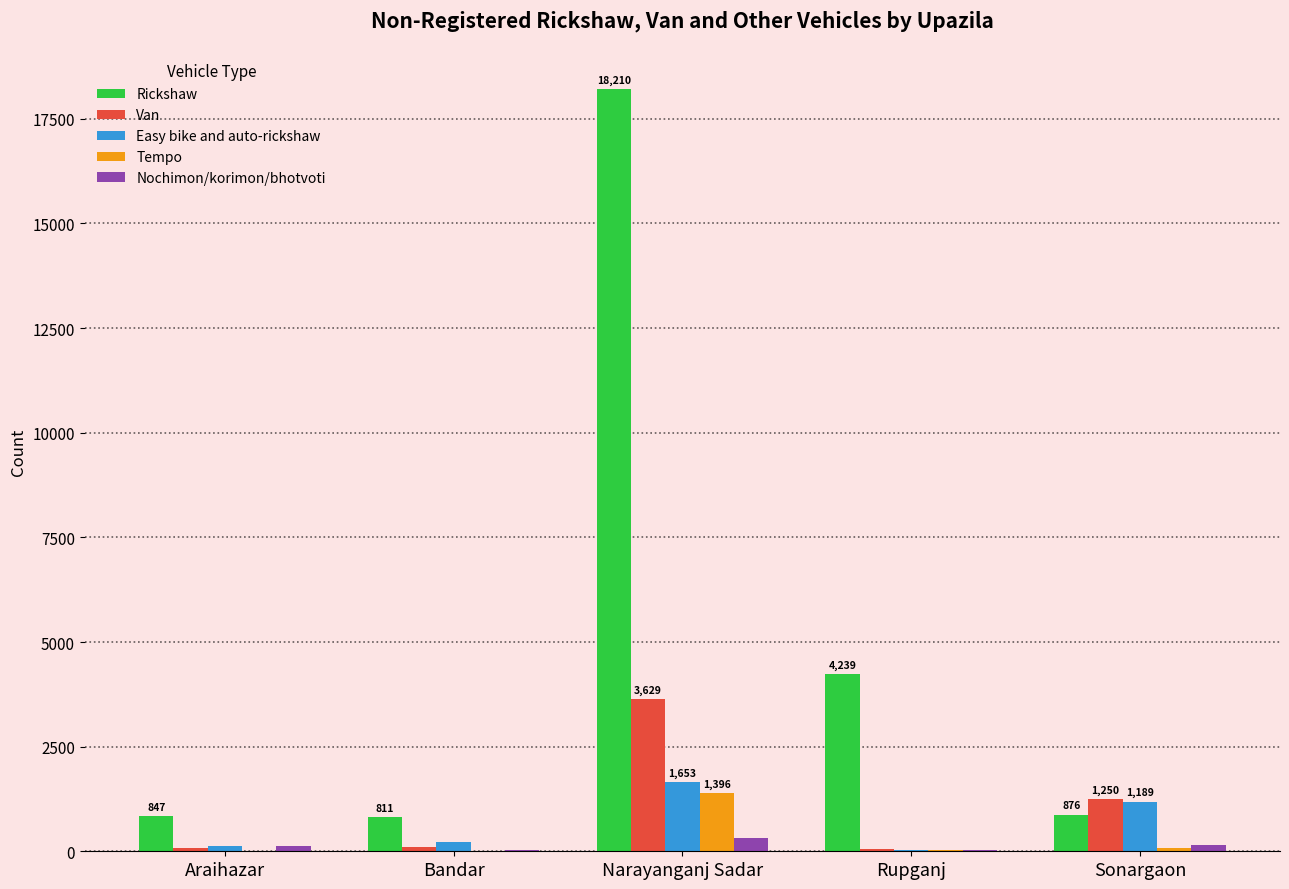

Are the bars grouped side by side (vs. stacked)?

Yes